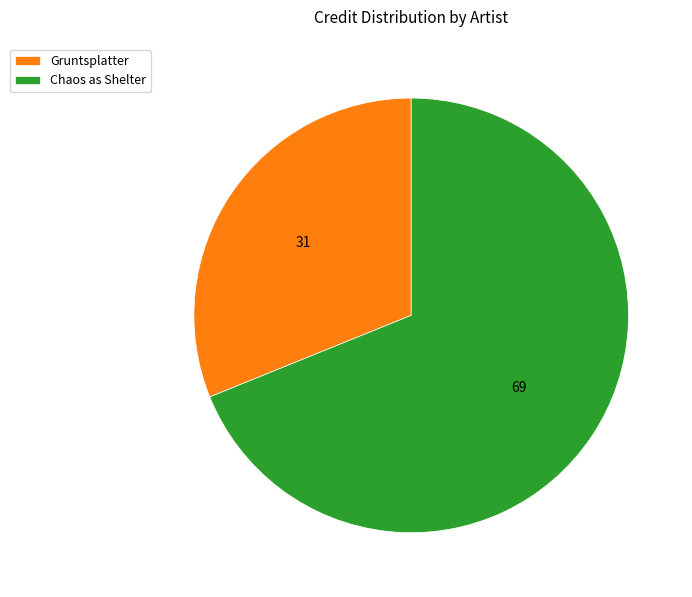

Do Gruntsplatter and Chaos as Shelter together represent more than half of the pie?

Yes